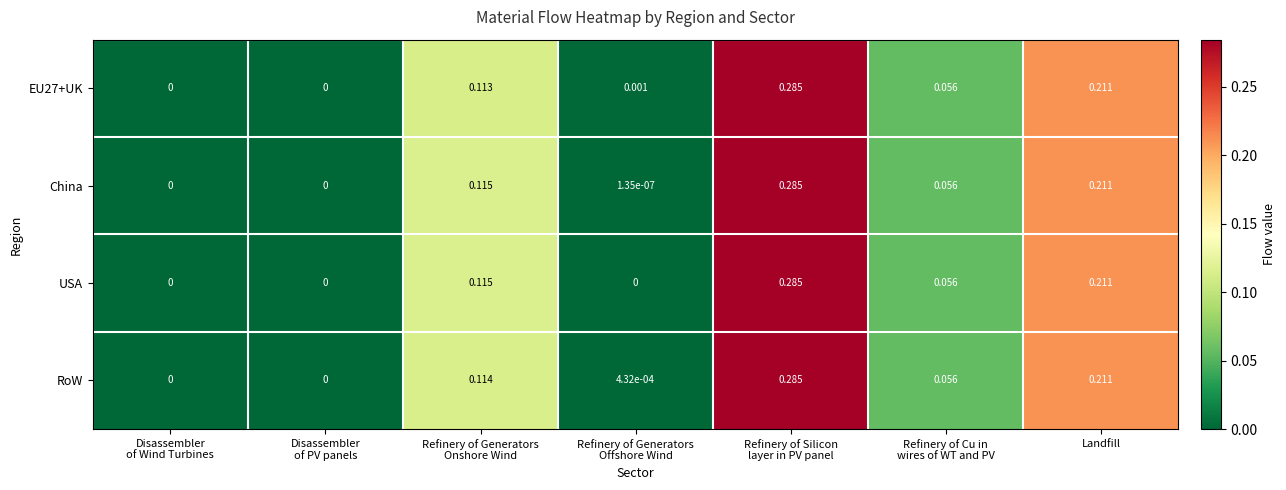

Count the number of data series in this chart.

4